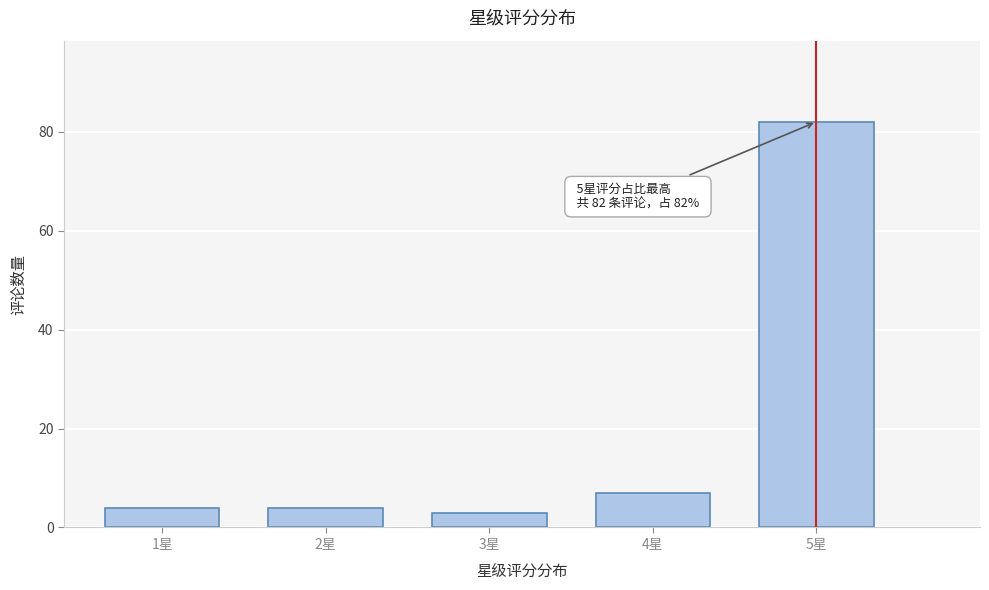

Reading left to right, extract all data points from this chart.

4	4	3	7	82